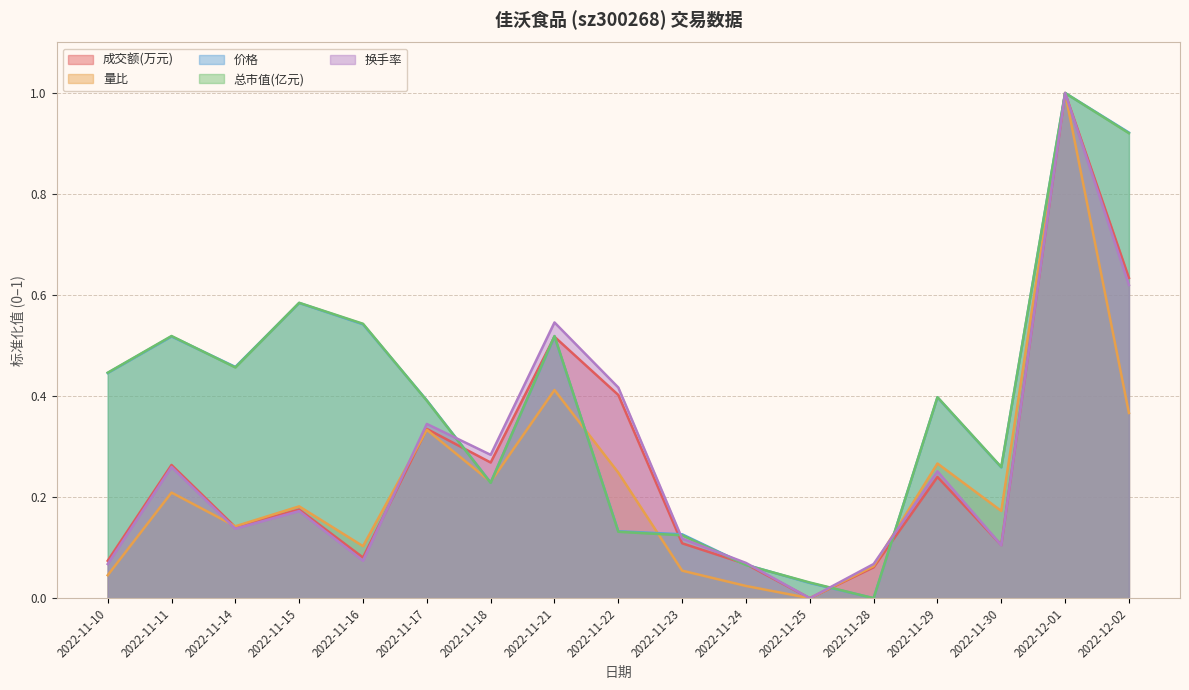

What is the difference between the highest and lowest values at 2022-11-30?

0.2